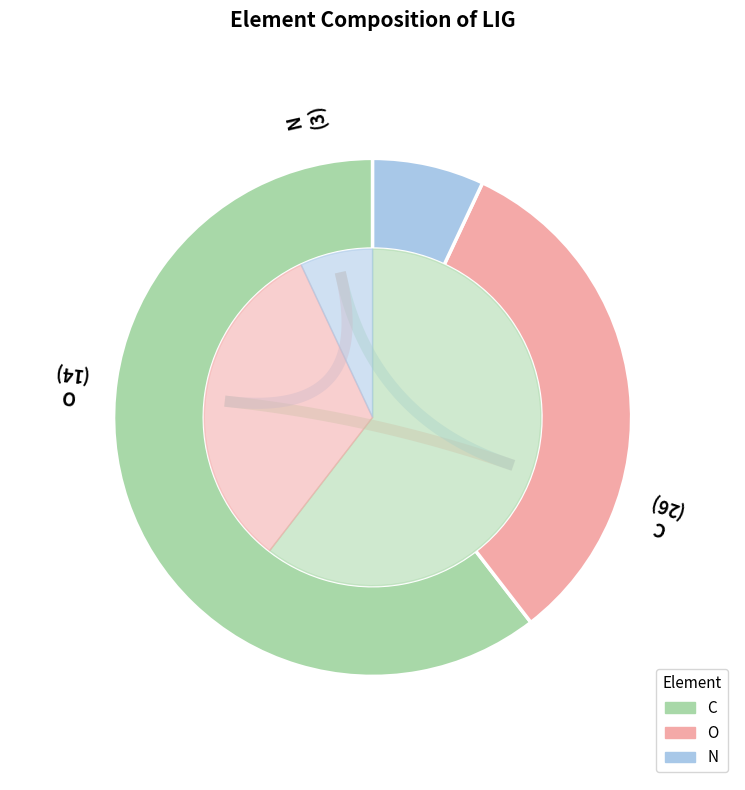

What is the smallest slice in the pie chart?

N